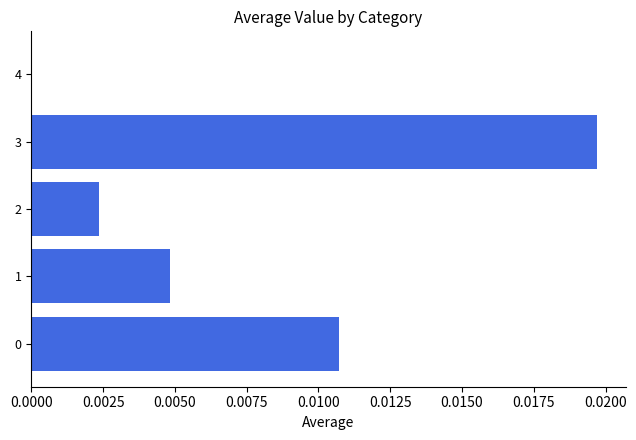

Count the values in the range 0 to 1.

5